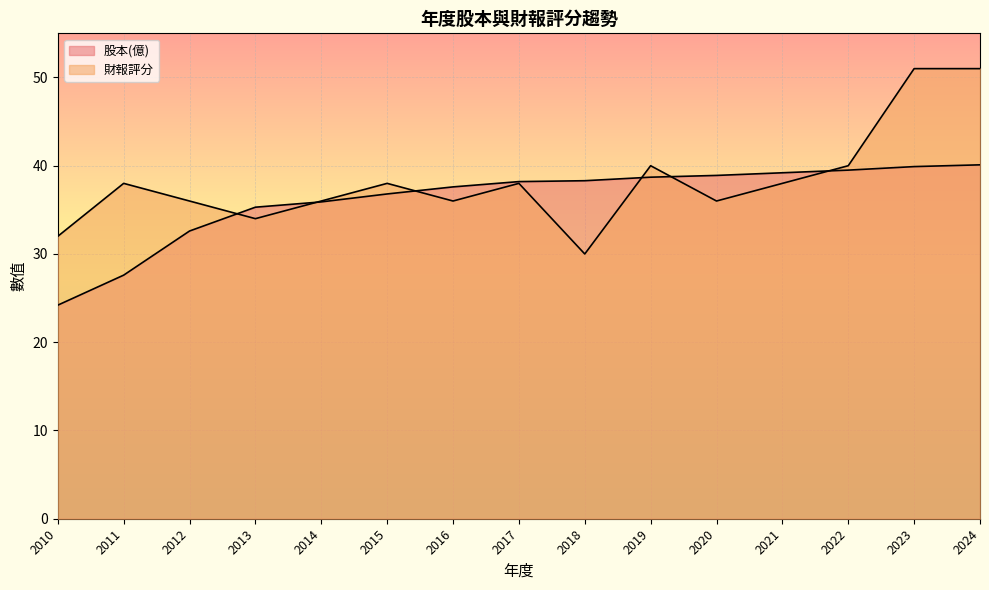

What is the spread (max minus min) of values at 2021?

1.2